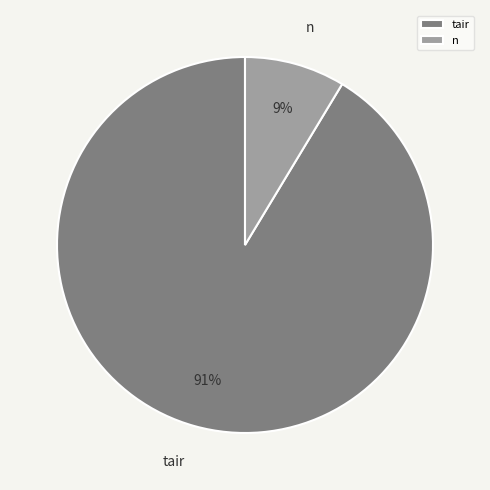

Rank the categories by value from lowest to highest.

n, tair